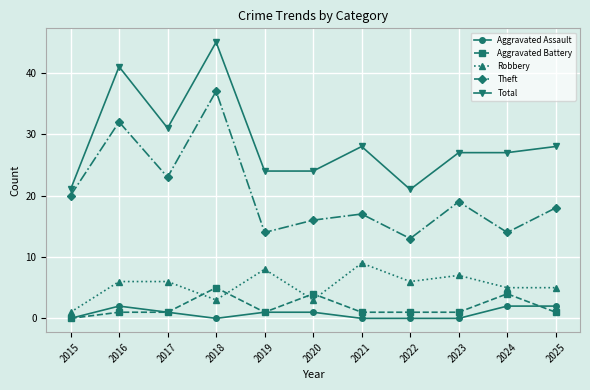

At 2021, list the series in order from smallest to largest.

Aggravated Assault, Aggravated Battery, Robbery, Theft, Total